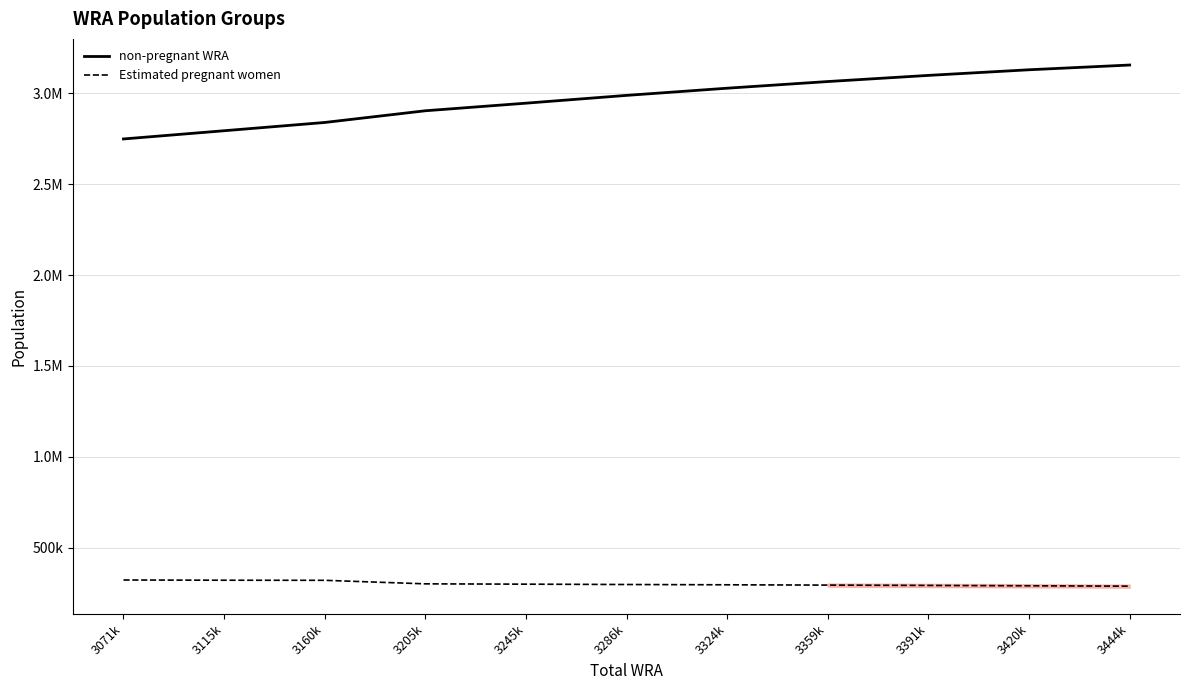

Is this an area chart (filled region under the line)?

Yes